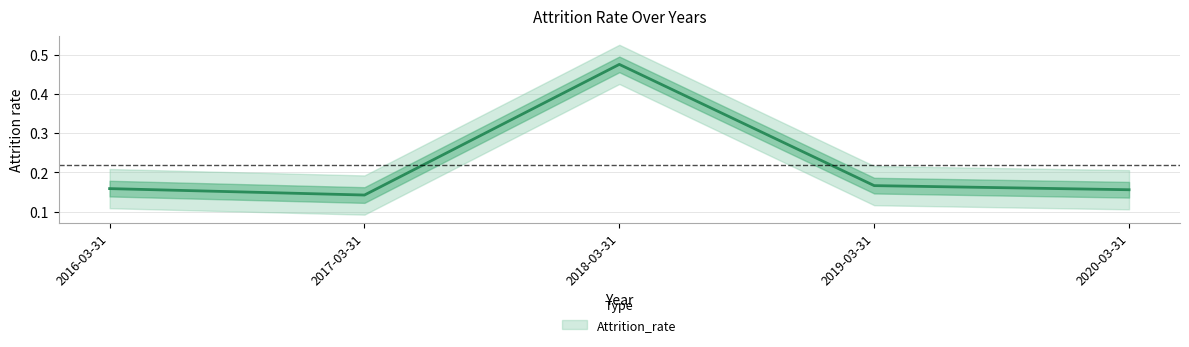

What is the minimum value shown in the chart?

0.1